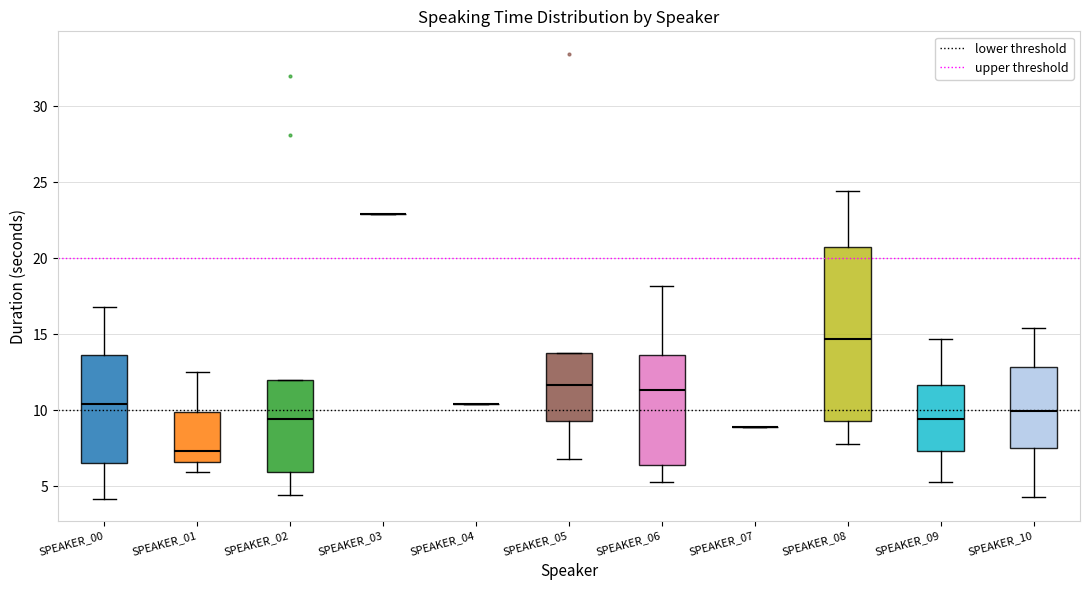

Reading left to right, read every box against the y-axis: the position of its median line, the range the box covers, and the ends of its whiskers. The values are not printed on the chart, so give them approximately, as read against the axis.

SPEAKER_00: median 10.5, box 6.5 to 13.5, whiskers 4.0 to 17.0
SPEAKER_01: median 7.5, box 6.5 to 10.0, whiskers 6.0 to 12.5
SPEAKER_02: median 9.5, box 6.0 to 12.0, whiskers 4.5 to 12.0
SPEAKER_03: box collapsed to a line at 23.0, whiskers 23.0 to 23.0
SPEAKER_04: box collapsed to a line at 10.5, whiskers 10.5 to 10.5
SPEAKER_05: median 11.5, box 9.5 to 14.0, whiskers 7.0 to 14.0
SPEAKER_06: median 11.5, box 6.5 to 13.5, whiskers 5.5 to 18.0
SPEAKER_07: box collapsed to a line at 9.0, whiskers 9.0 to 9.0
SPEAKER_08: median 14.5, box 9.5 to 21.0, whiskers 8.0 to 24.5
SPEAKER_09: median 9.5, box 7.5 to 11.5, whiskers 5.5 to 14.5
SPEAKER_10: median 10.0, box 7.5 to 13.0, whiskers 4.5 to 15.5